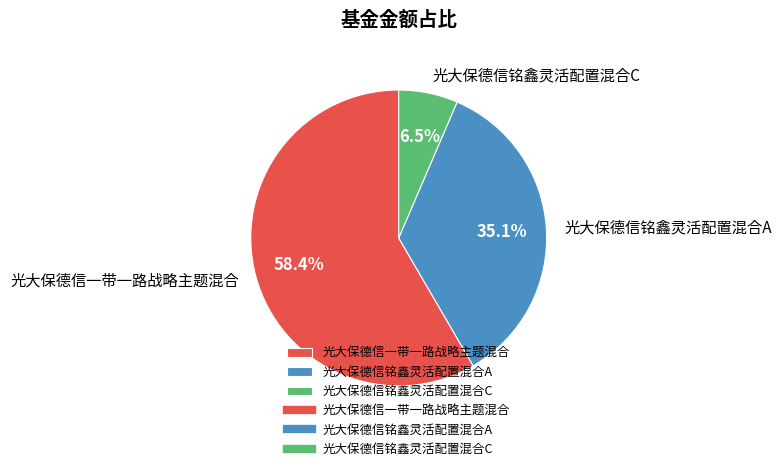

To the nearest percent, what is the difference between the 光大保德信铭鑫灵活配置混合C and 光大保德信一带一路战略主题混合 slice percentages?

52%